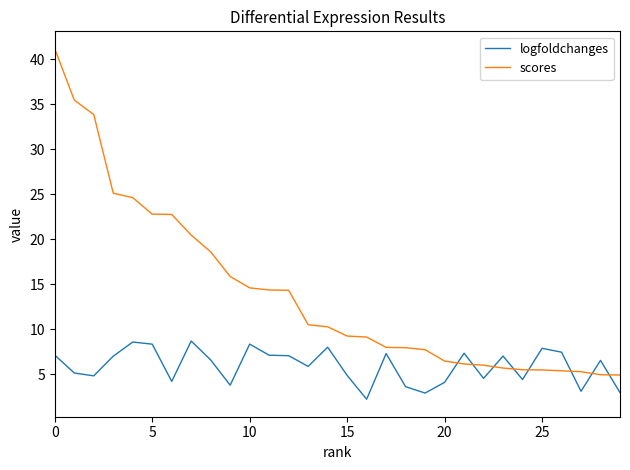

Which series has the largest range (max minus min)?

scores